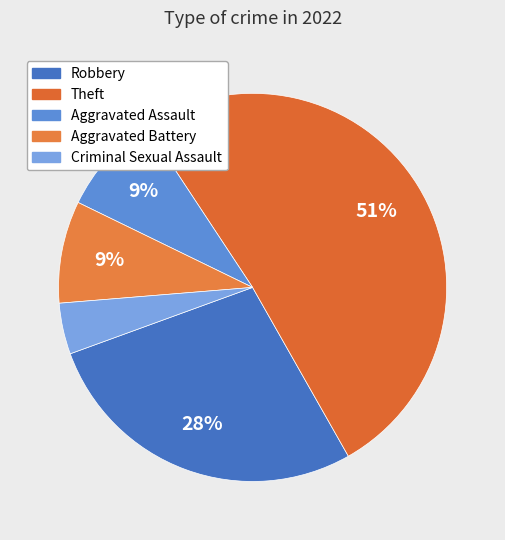

To the nearest percent, what portion does Aggravated Assault represent?

9%